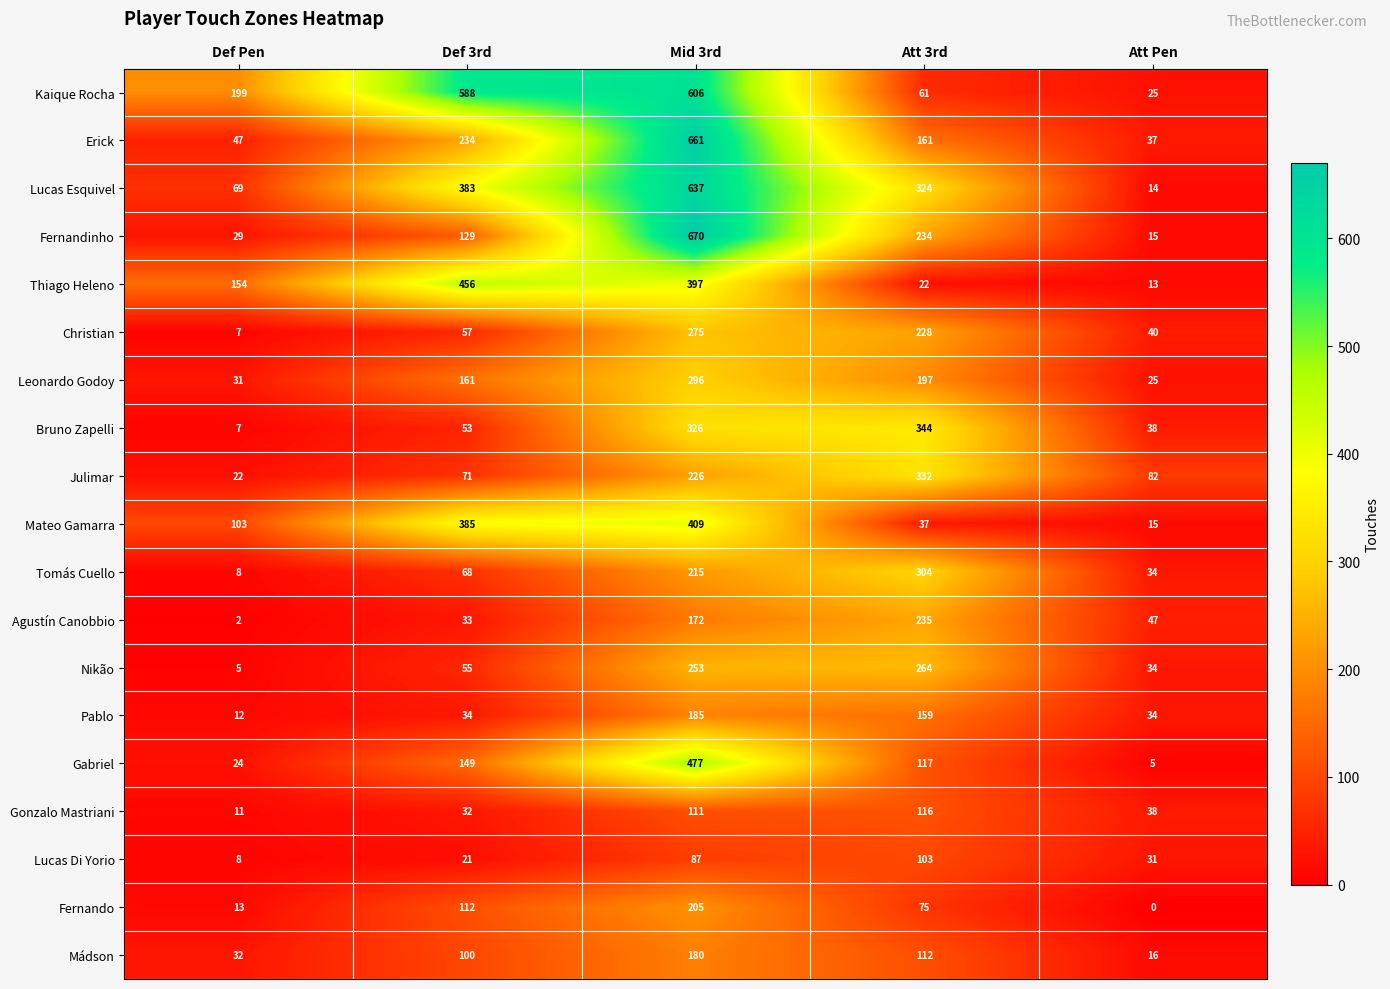

Which series has the widest spread of values?

Fernandinho